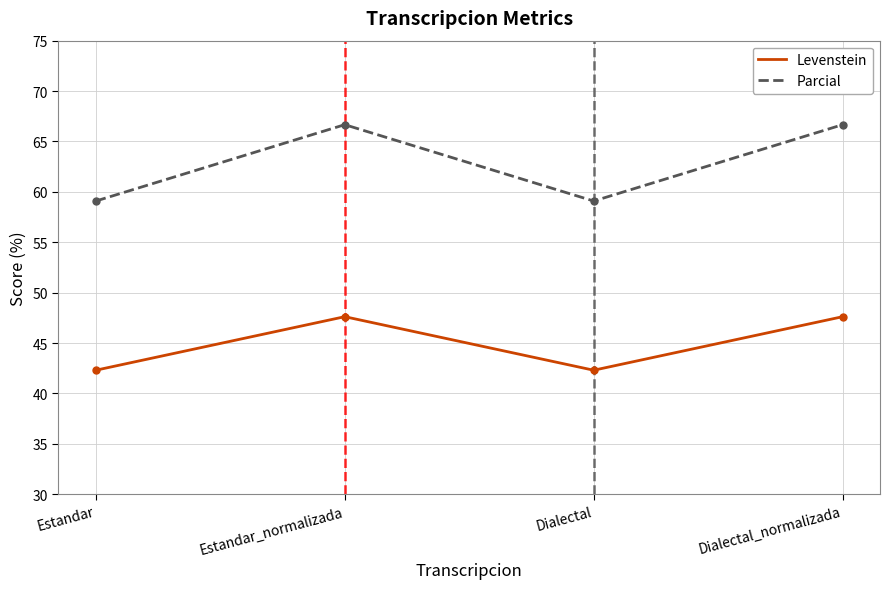

What position from the left is Estandar_normalizada?

2